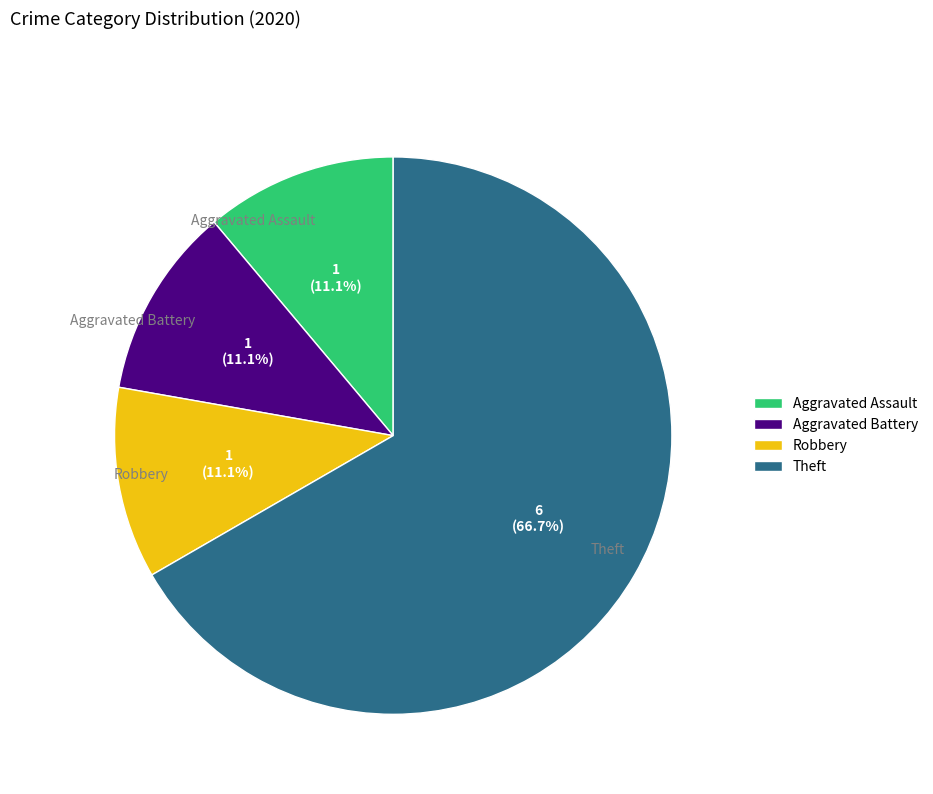

Which slice is the largest?

Theft